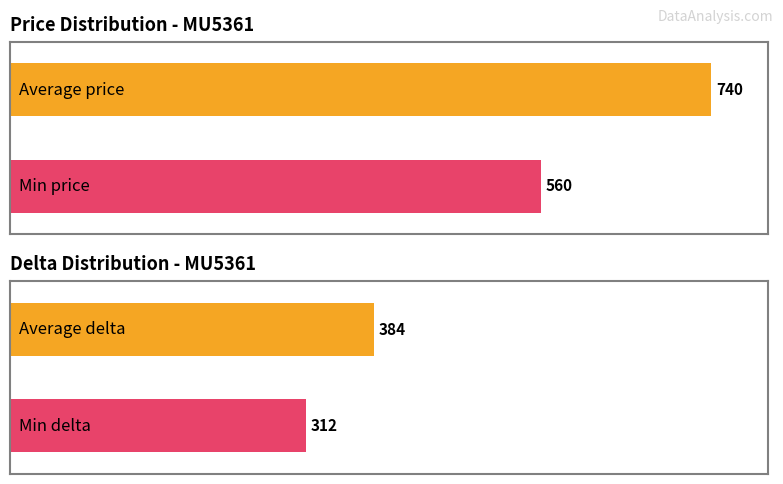

Count the number of categories in the chart.

2